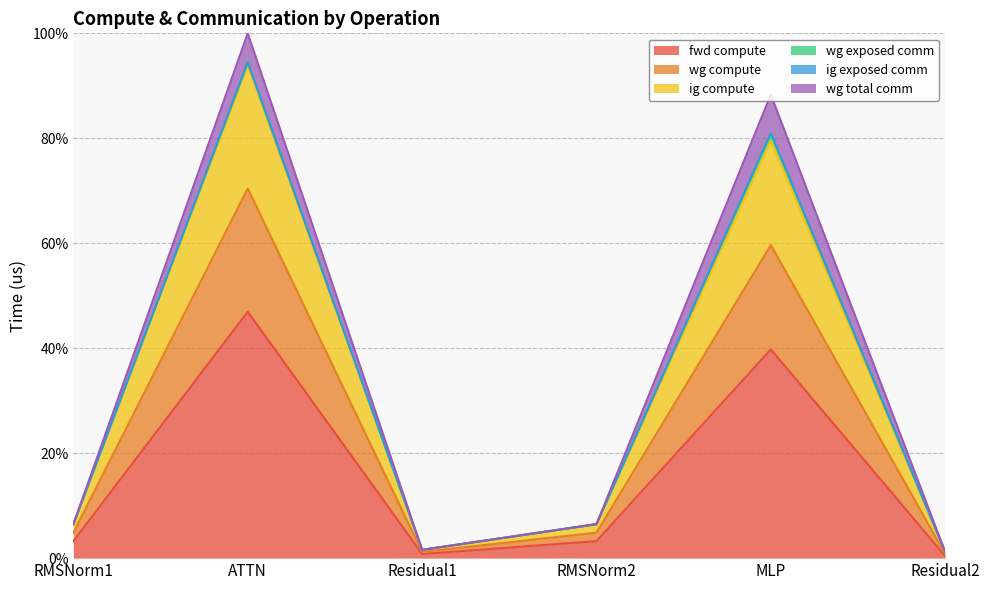

Does the chart display data point markers on the line(s)?

No